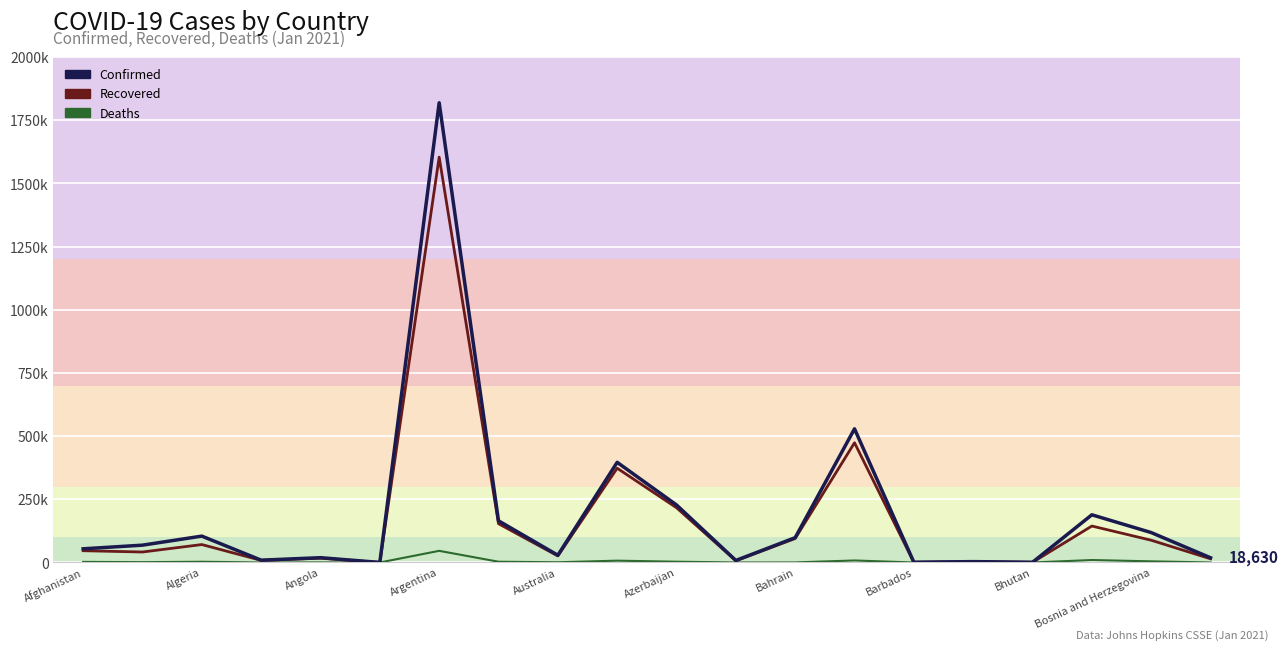

List the series in order of their peak value, highest first.

Confirmed (line), Recovered (line), Deaths (line)